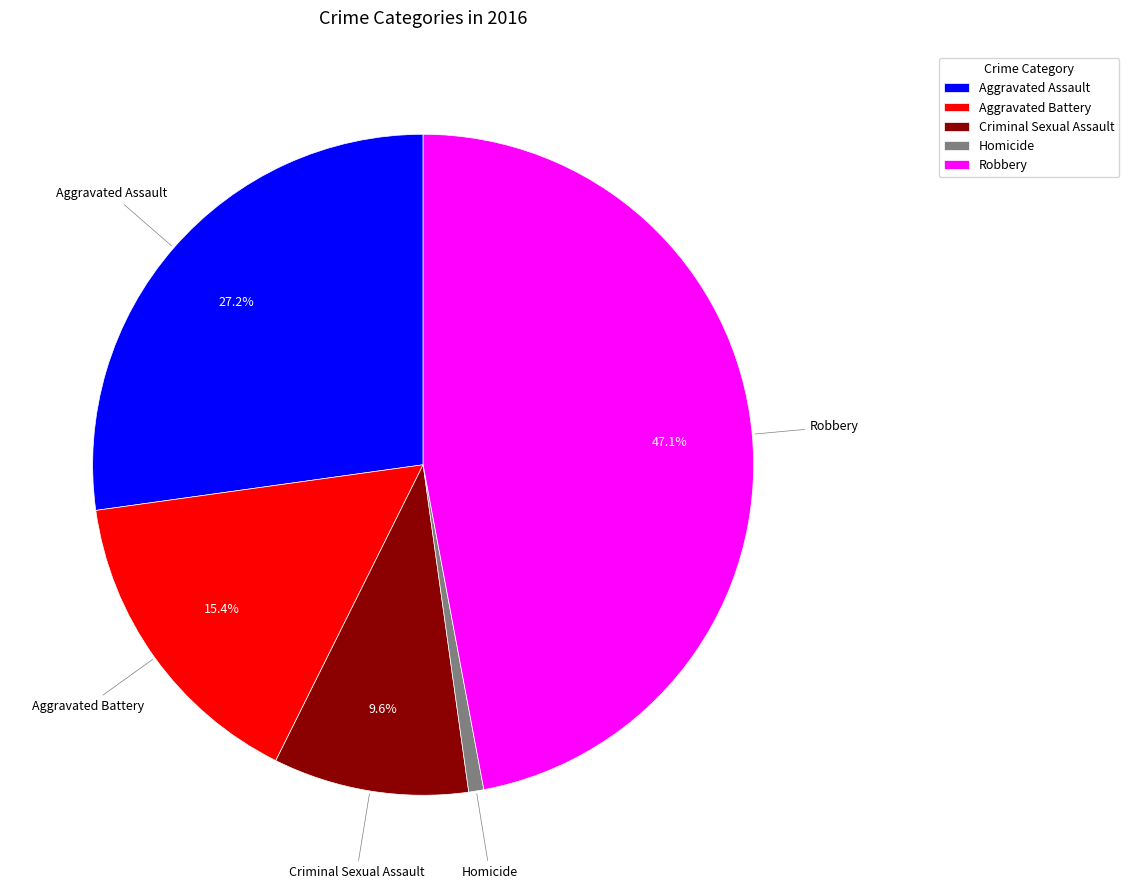

Between Robbery and Aggravated Battery, which is larger?

Robbery